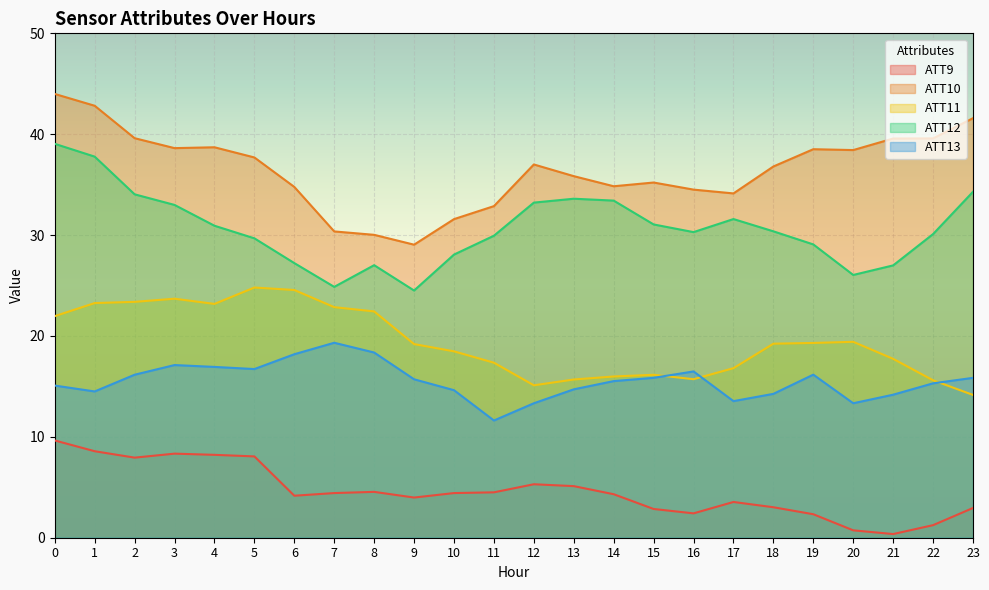

At which category does ATT13 reach its first local peak?

3